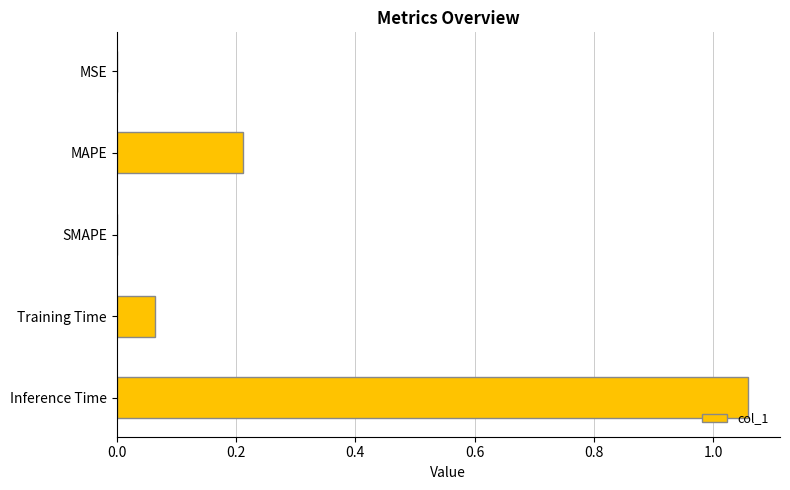

Which has a higher value, MAPE or Training Time?

MAPE